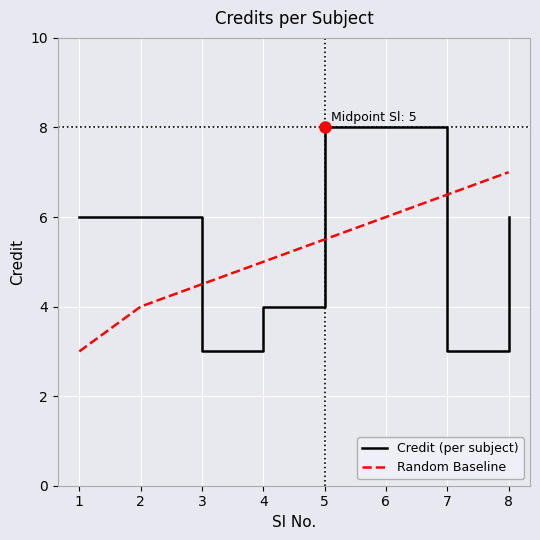

At which category is the sum across all series the highest?

6